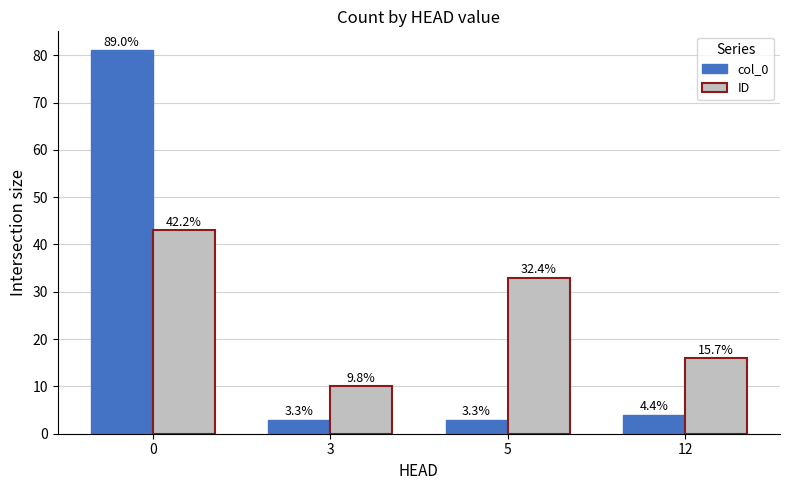

Does the chart contain any negative values?

No